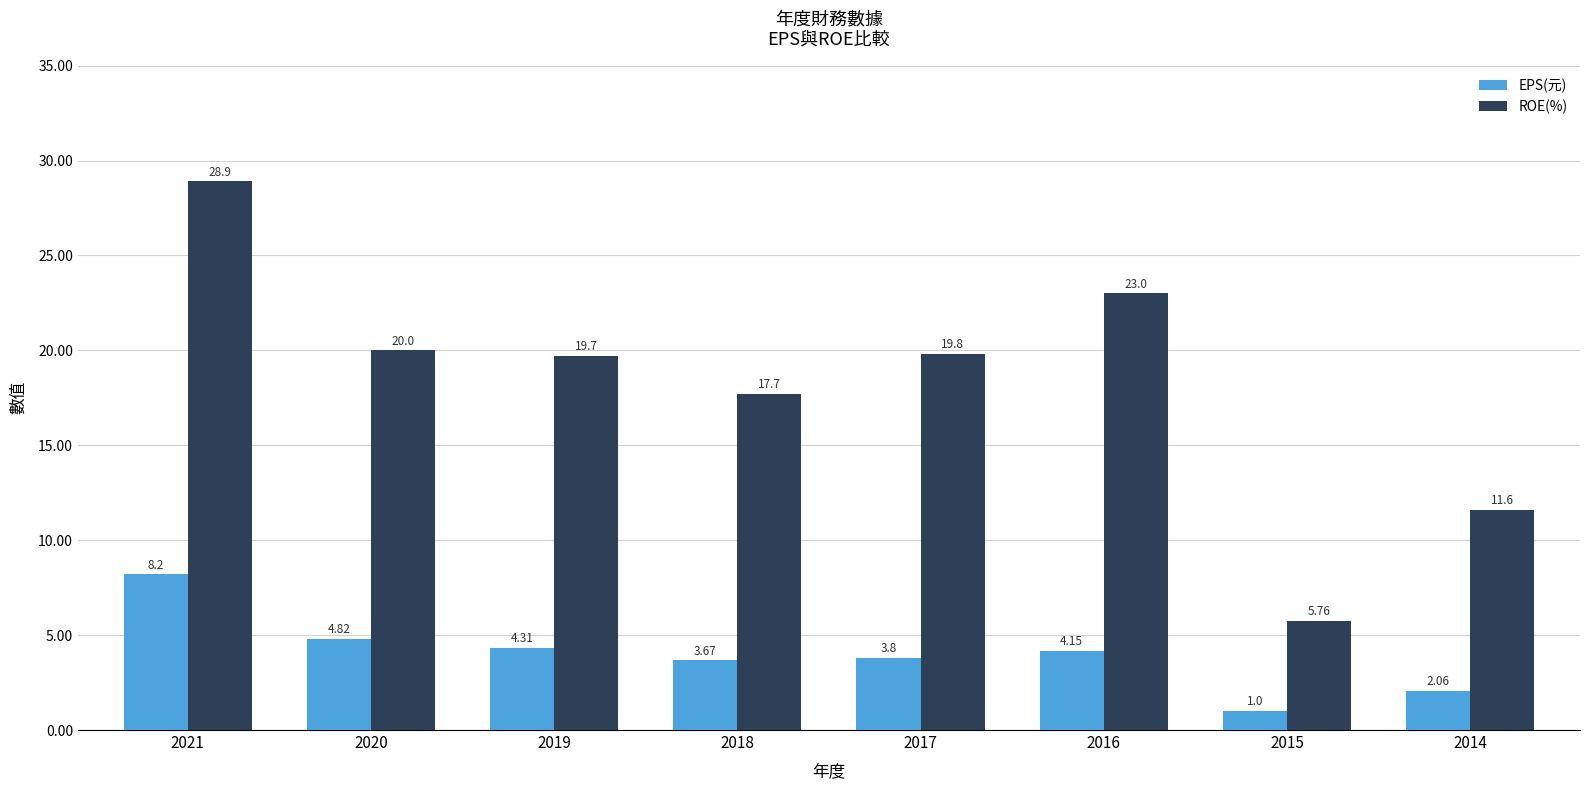

What is the value of the ROE(%) bar at the 1st from the left?

28.9